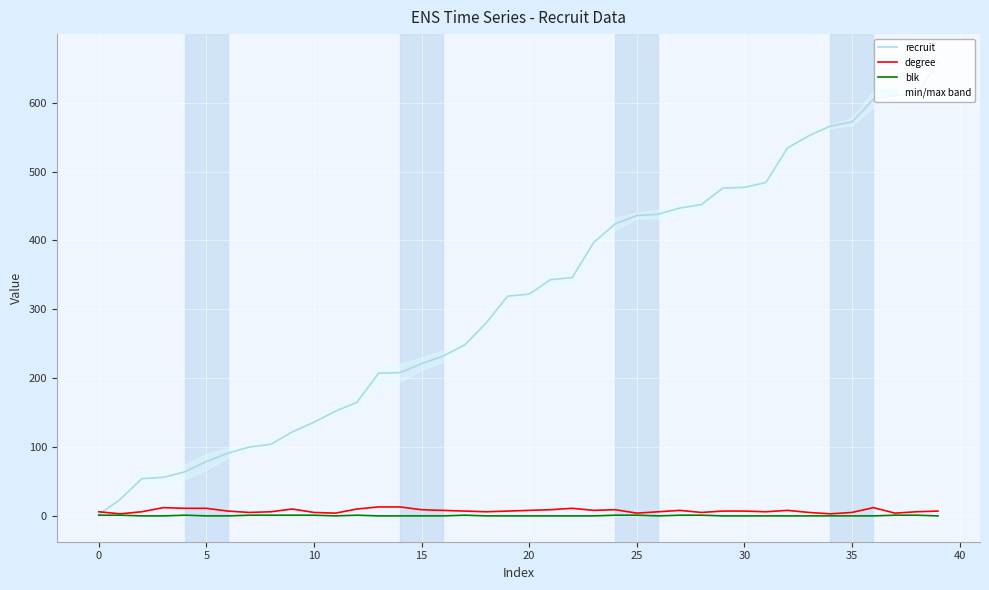

Is this an area chart (filled region under the line)?

No